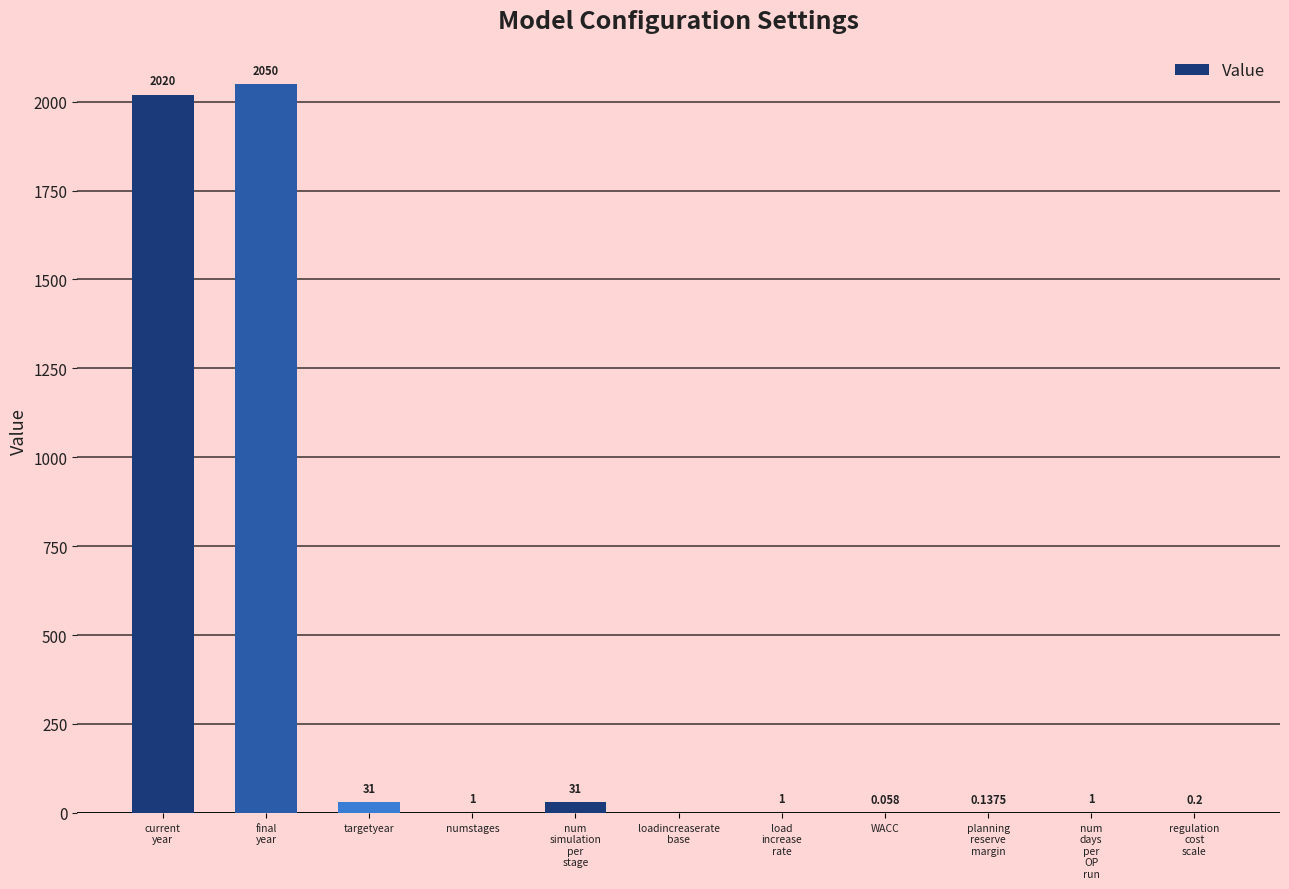

What is the change in value from load
increase
rate to planning
reserve
margin?

-0.9